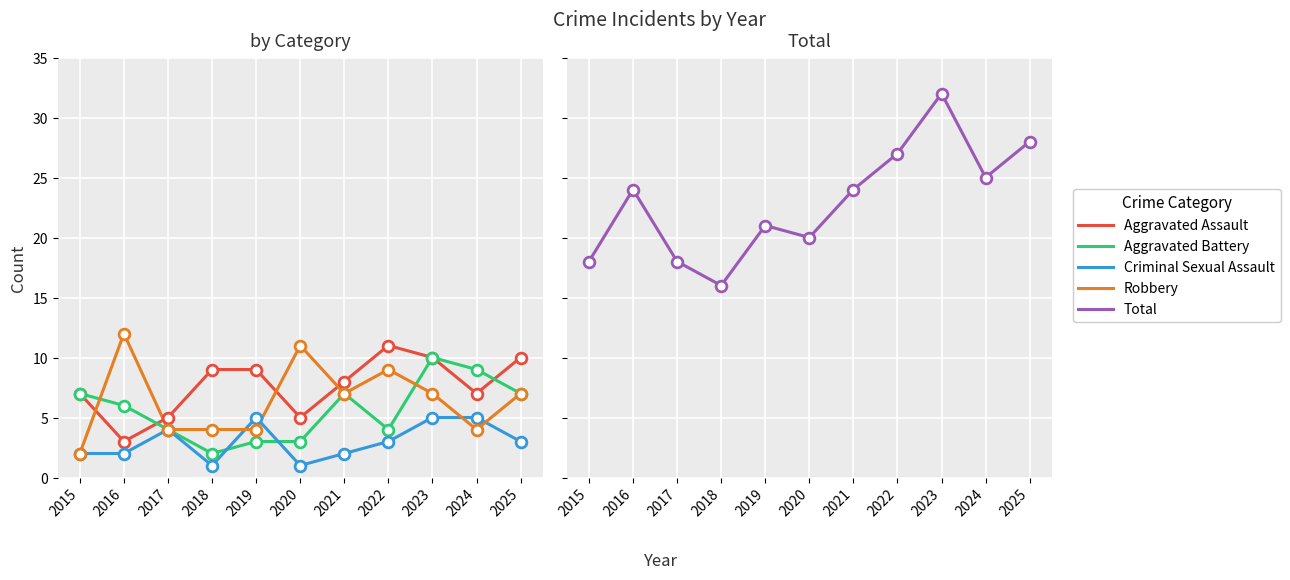

Is the value of Aggravated Assault at 2024 greater than the value of Total at 2020?

No